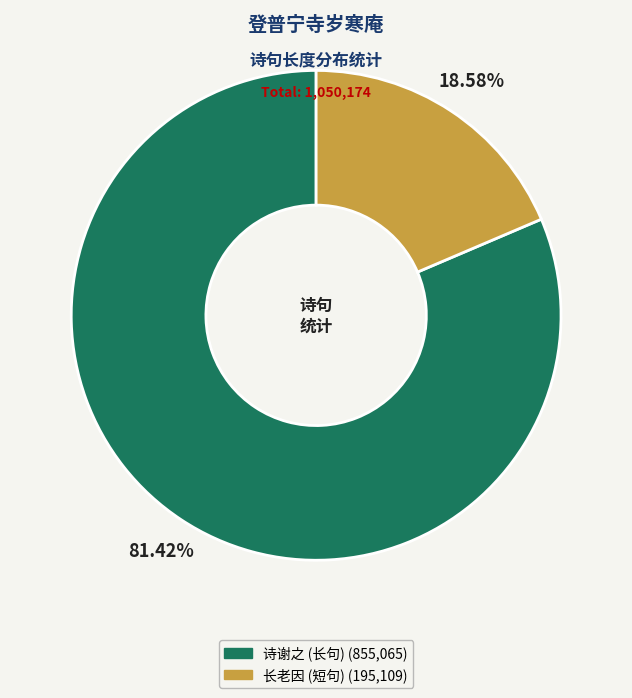

Is there a majority slice in this chart?

Yes